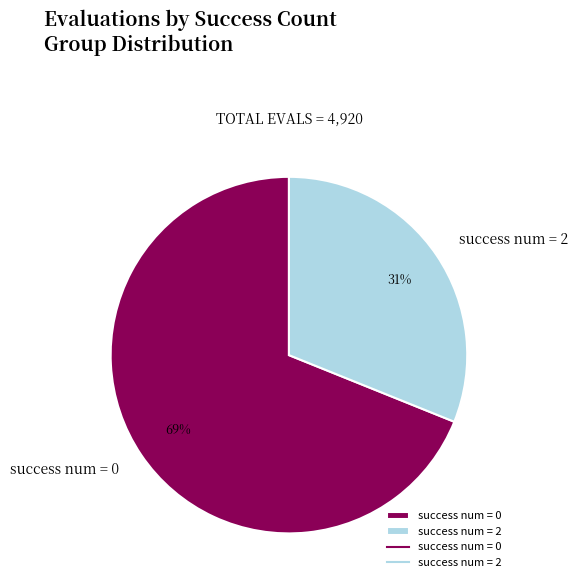

Is the sum of success num = 0 and success num = 2 greater than half?

Yes